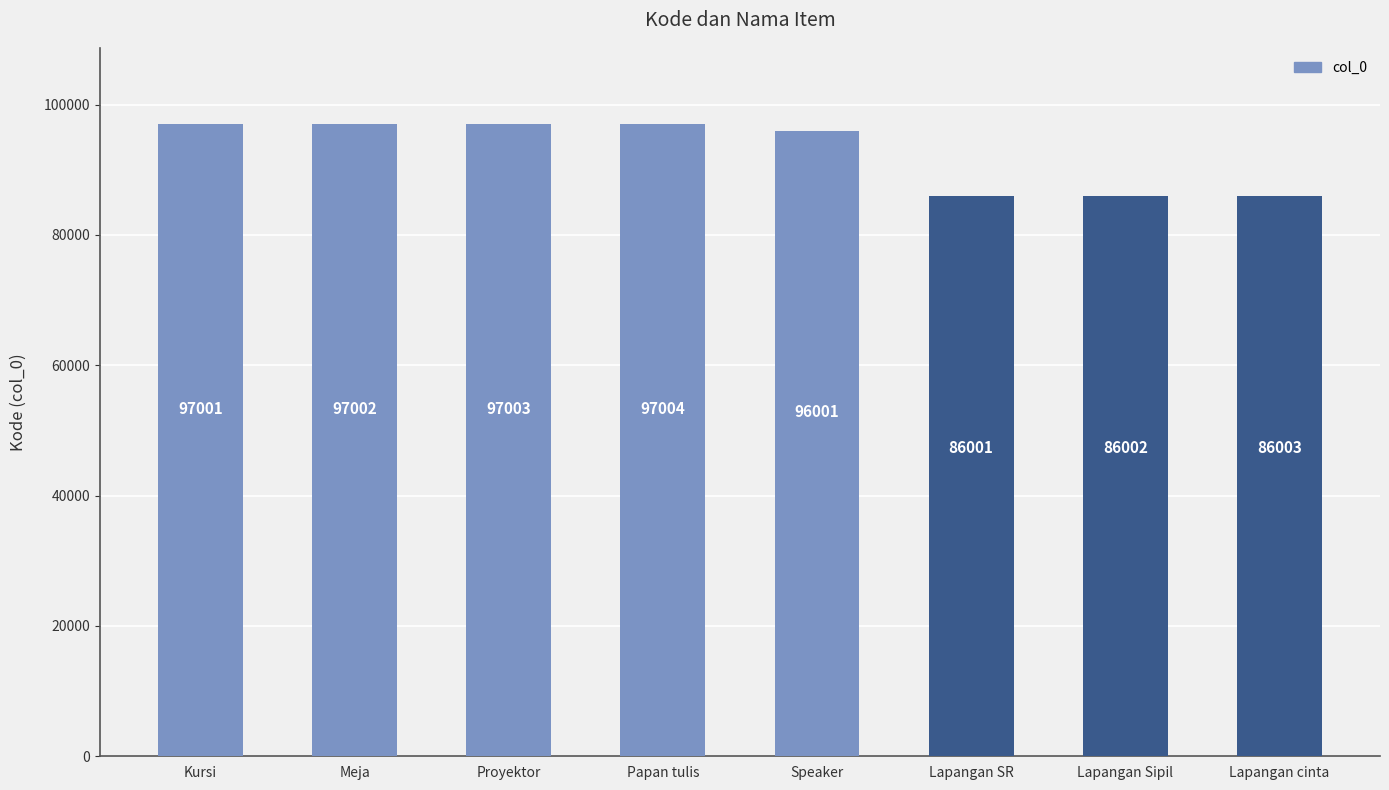

How many bars are there in total?

8